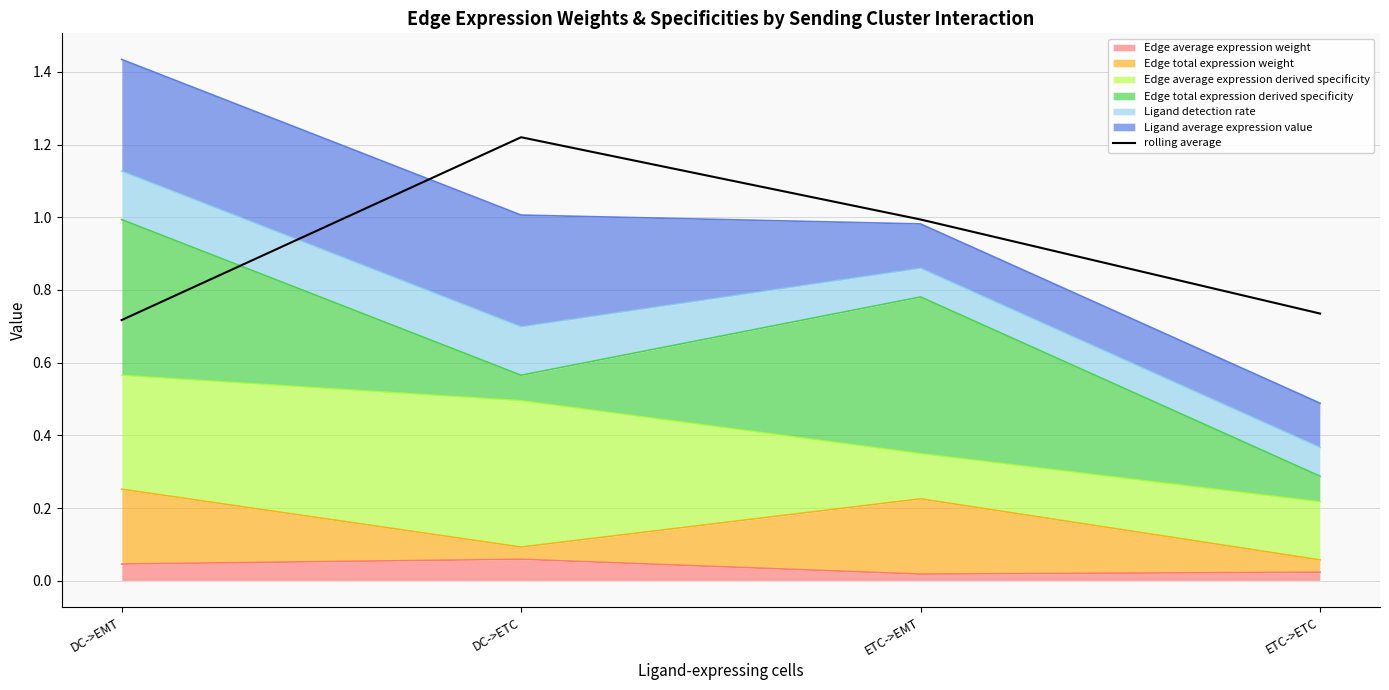

How many points are higher than both their immediate neighbors (excluding endpoints)?

1